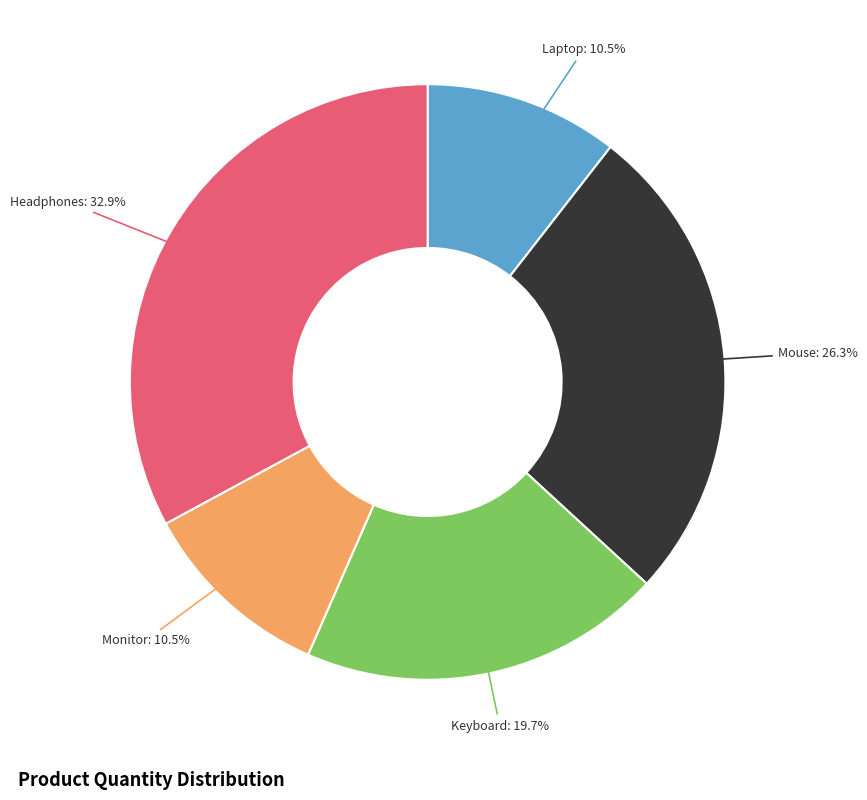

How many segments does this pie chart have?

5